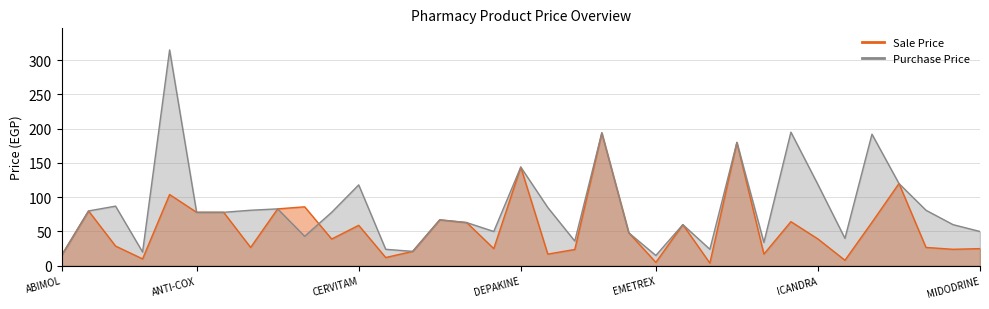

Where is the first local minimum for Sale Price?

AMRIZOLE